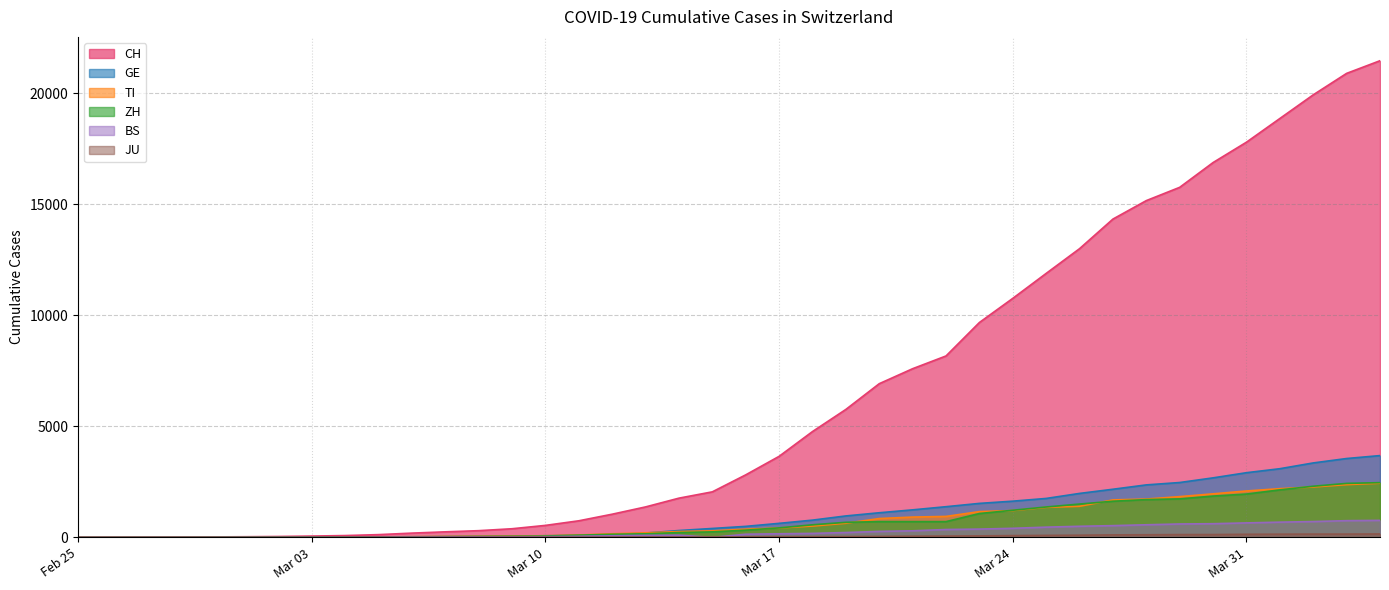

Is the value of ZH at 2020-02-27 greater than the value of GE at 2020-03-04?

No